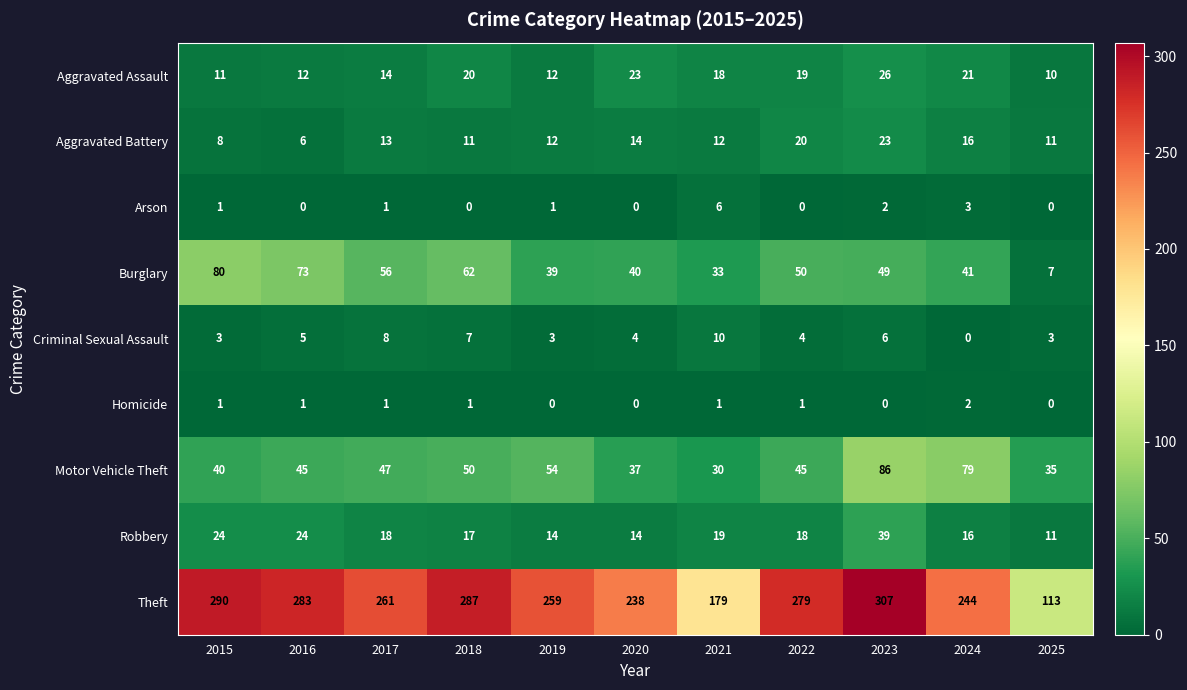

How many data points in Criminal Sexual Assault are less than 4?

4